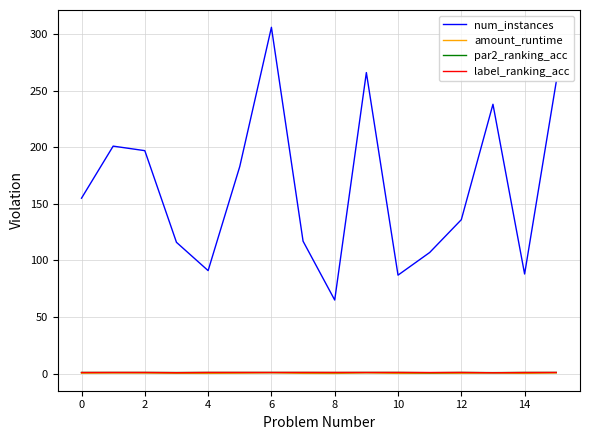

True or false: label_ranking_acc and num_instances cross at least once.

False